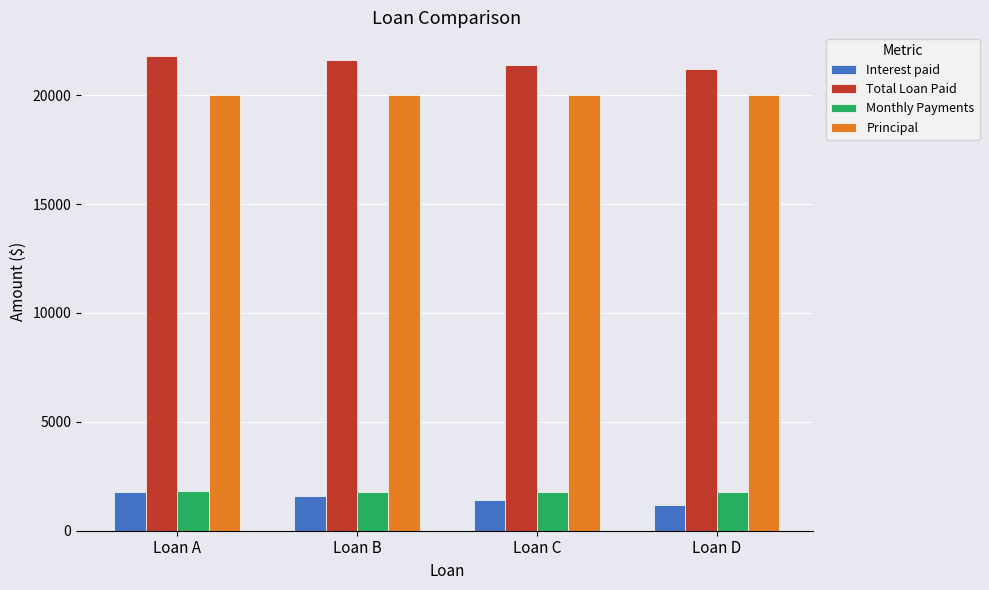

What is the approximate value of Monthly Payments at Loan B?

1800.0